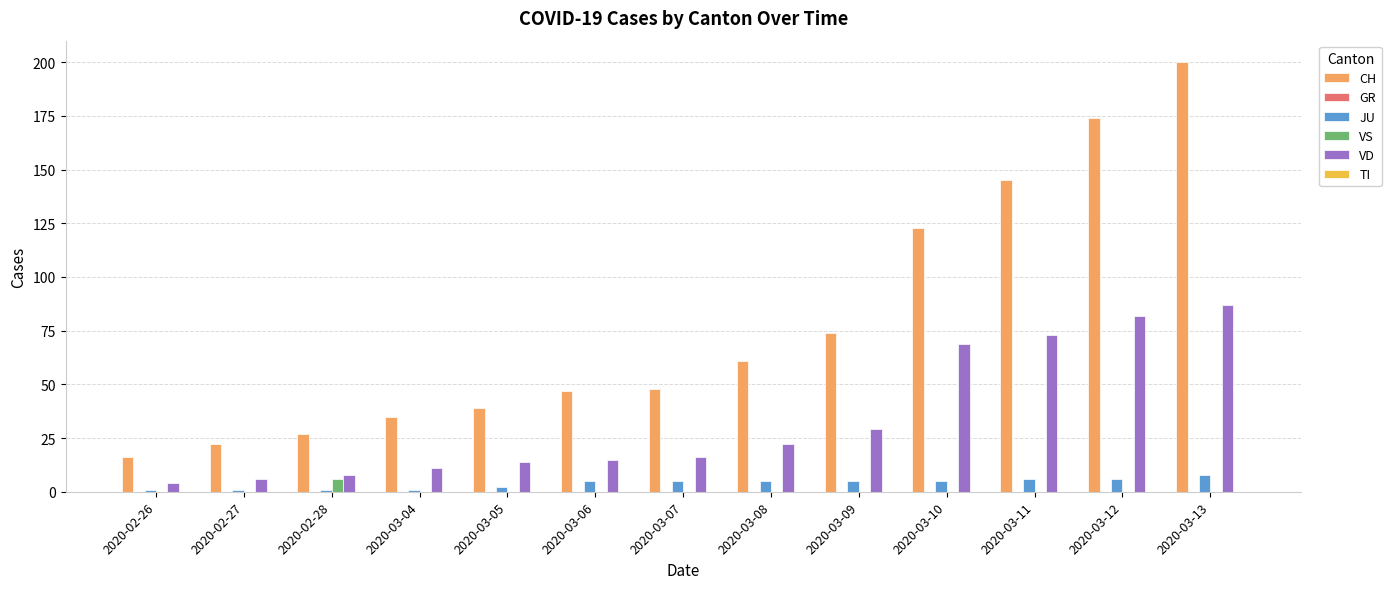

True or false: JU has a value of 6 at 2020-03-12.

True